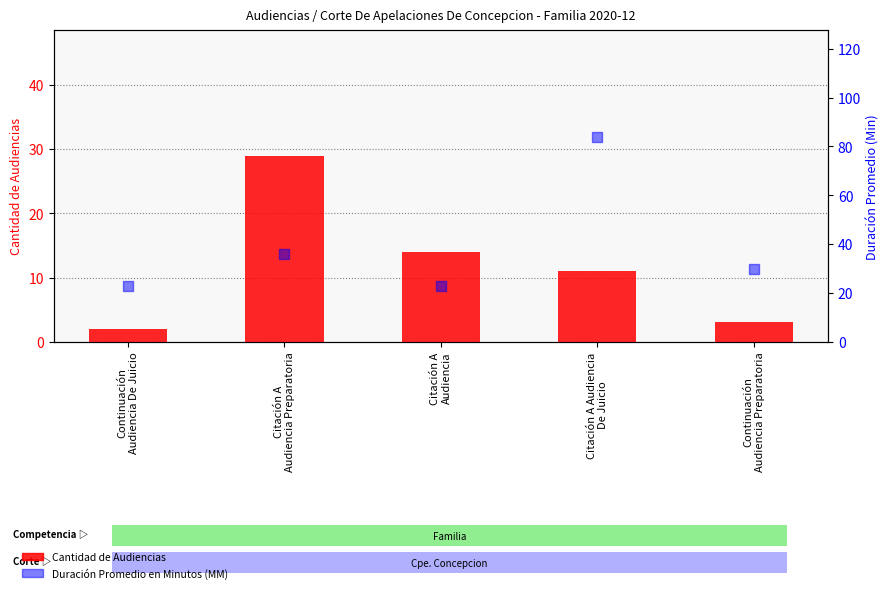

What is the total value across all series at Citación A Audiencia
De Juicio?

95